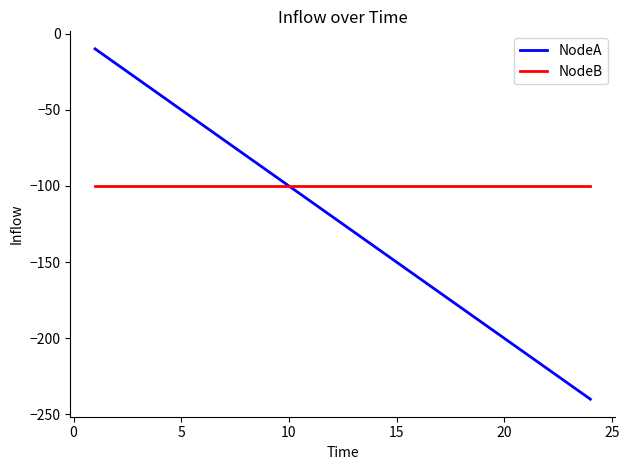

List the series in order of their peak value, lowest first.

NodeB, NodeA